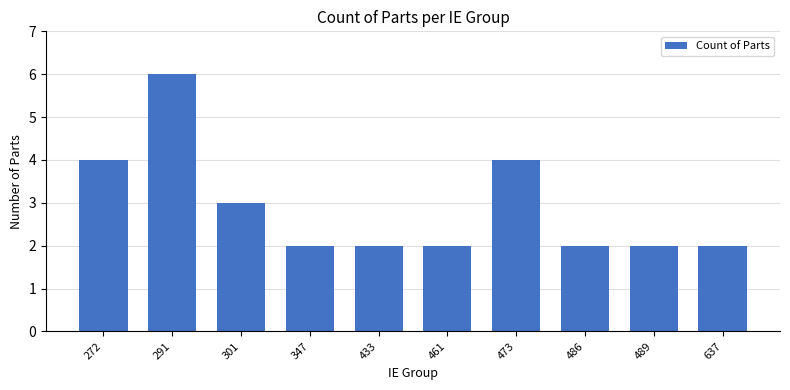

What is the difference between the maximum and minimum values?

4